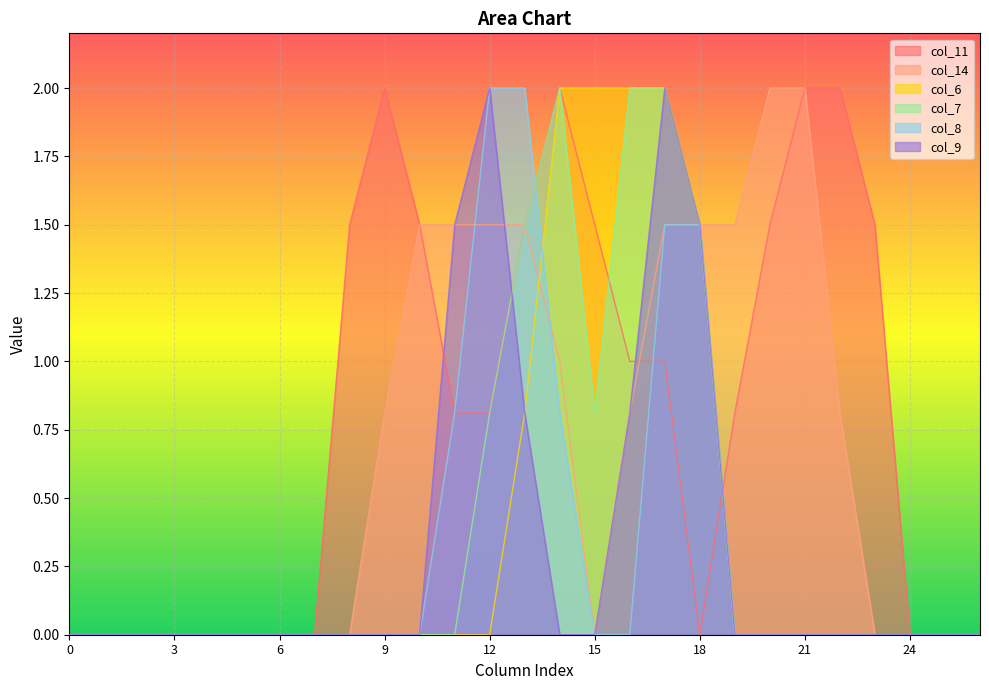

What is the difference between the maximum and minimum values in the col_11 series?

2.0